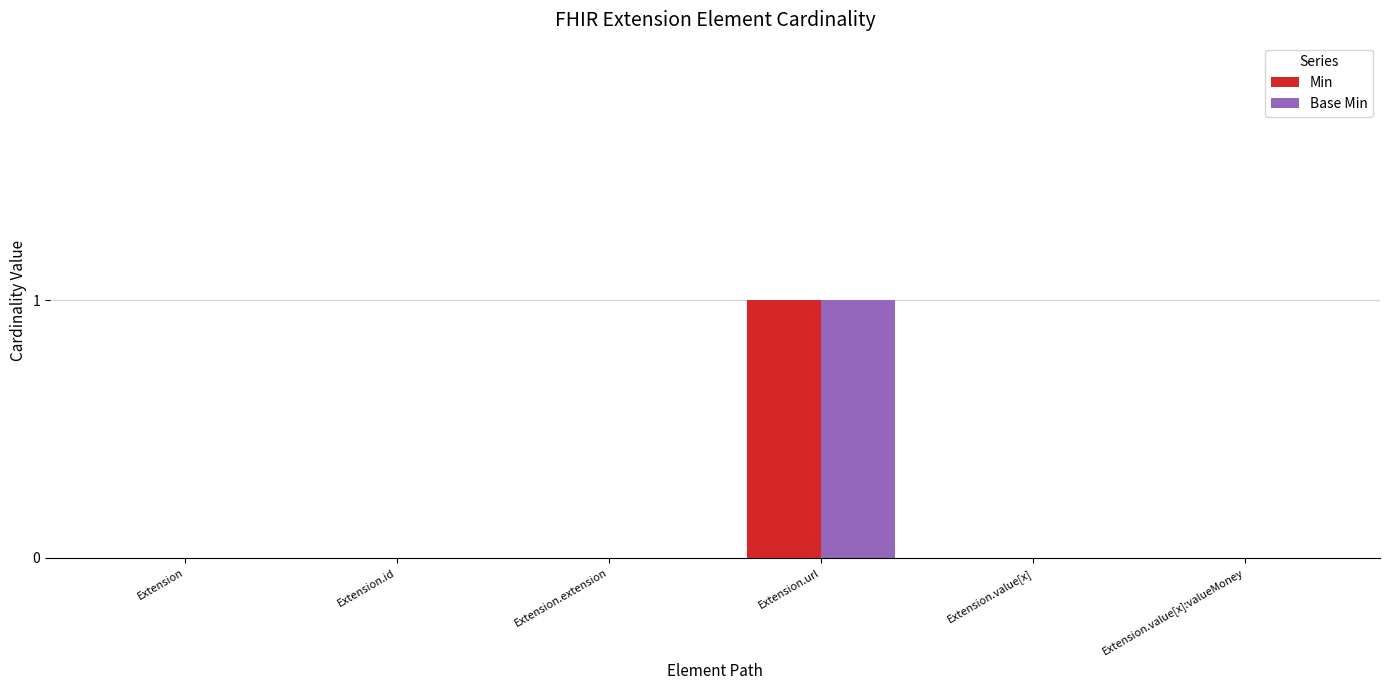

Is it true that Base Min equals 1 at Extension.id?

False